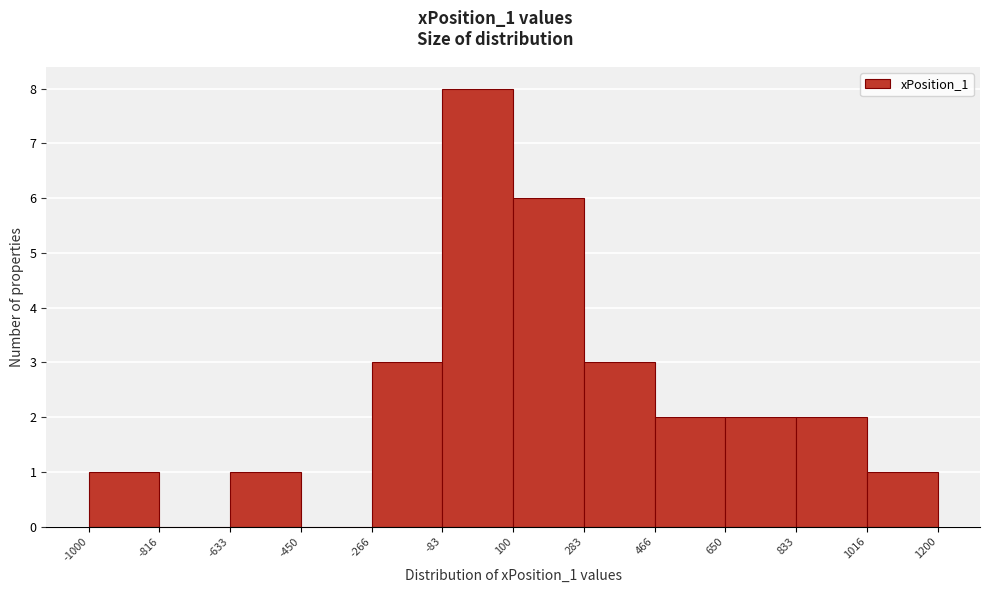

Reading left to right, transcribe this chart: for each bar, give the range it covers on the x-axis and its height. The values are not printed on the chart, so give them approximately, as read against the axis.

-1000 to -816: 1
-816 to -633: 0
-633 to -450: 1
-450 to -266: 0
-266 to -83: 3
-83 to 100: 8
100 to 283: 6
283 to 466: 3
466 to 650: 2
650 to 833: 2
833 to 1016: 2
1016 to 1200: 1